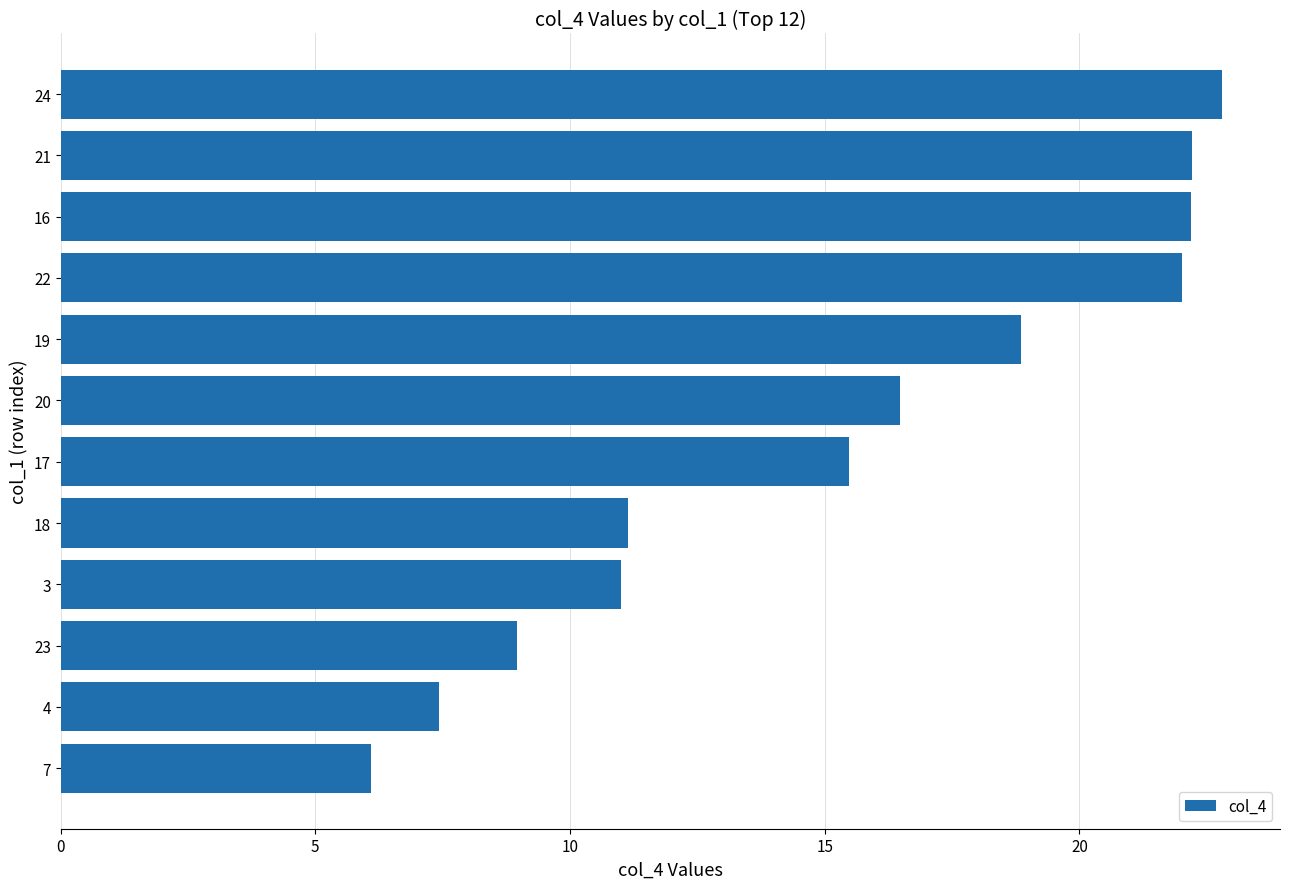

Where is the data nearest to the value 14?

17